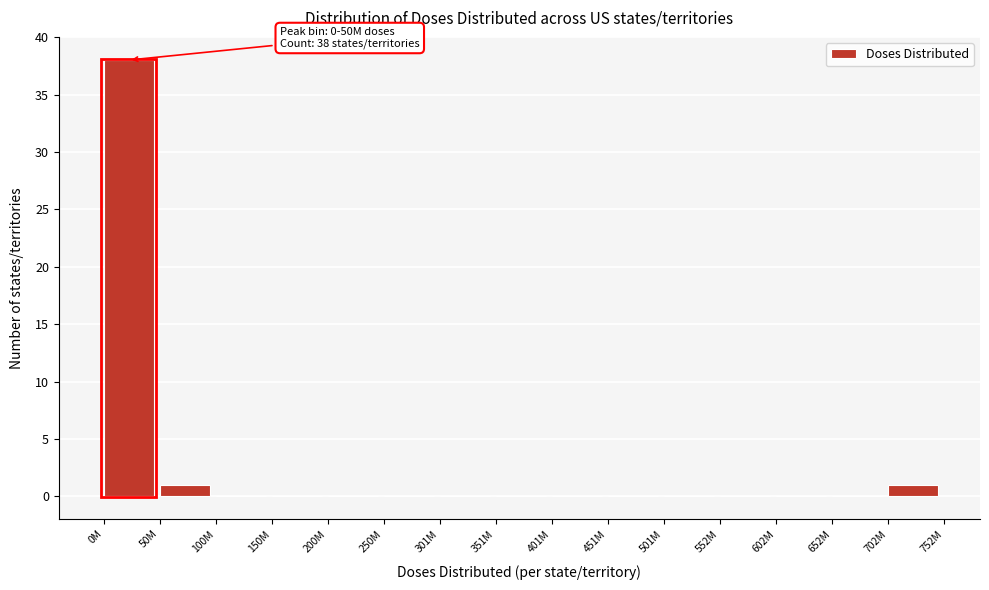

Reading left to right, extract all data points from this chart.

0M=38	50M=1	100M=0	150M=0	200M=0	250M=0	301M=0	351M=0	401M=0	451M=0	501M=0	552M=0	602M=0	652M=0	702M=1